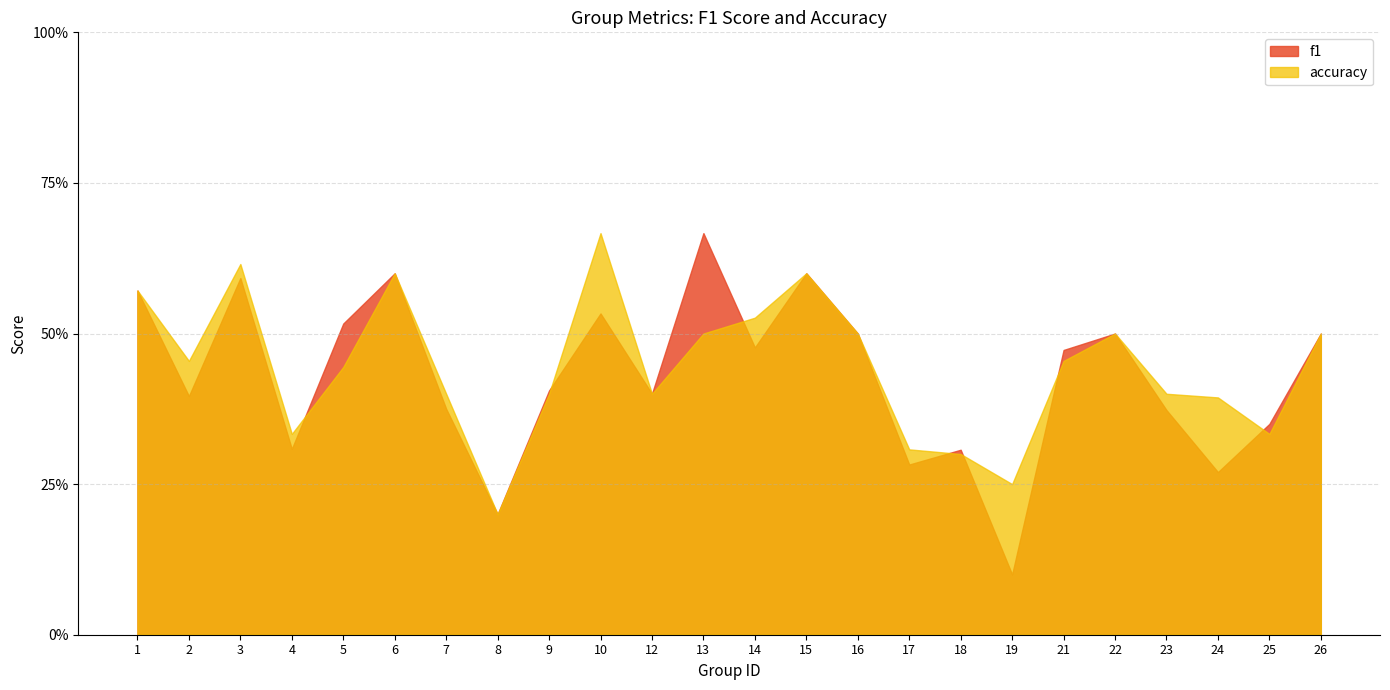

What is the total value across all series at 25?

0.7